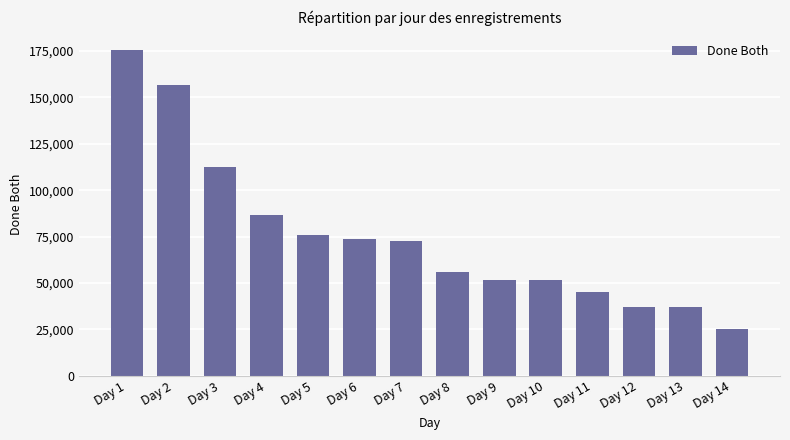

What is the greatest value displayed?

175584